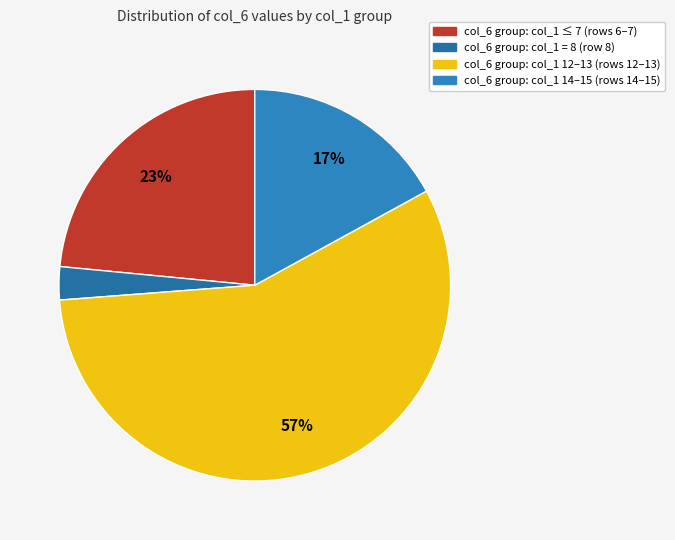

What is the largest slice in the pie chart?

col_6 group: col_1 12–13 (rows 12–13)